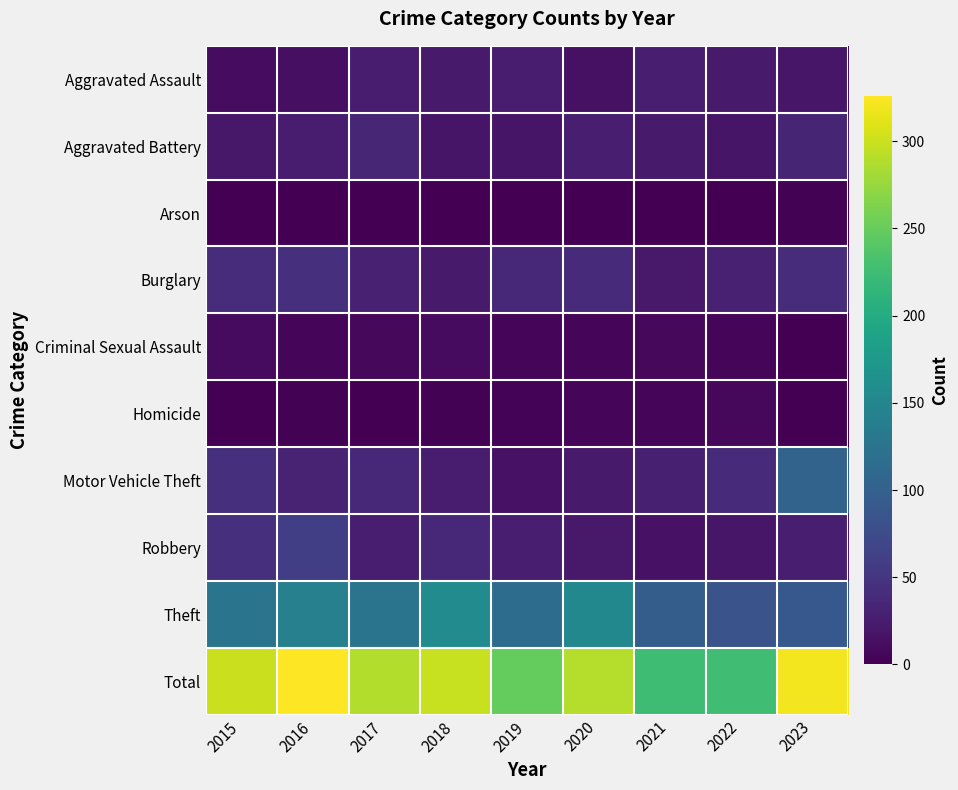

Reading right to left, what are all the values shown in this chart?

Aggravated Assault: 2023=20	2022=23	2021=28	2020=15	2019=25	2018=24	2017=26	2016=13	2015=11
Aggravated Battery: 2023=34	2022=18	2021=23	2020=28	2019=18	2018=19	2017=35	2016=26	2015=21
Arson: 2023=2	2022=0	2021=0	2020=1	2019=0	2018=1	2017=0	2016=1	2015=1
Burglary: 2023=41	2022=30	2021=22	2020=40	2019=38	2018=23	2017=30	2016=44	2015=42
Criminal Sexual Assault: 2023=1	2022=5	2021=7	2020=5	2019=6	2018=10	2017=7	2016=6	2015=10
Homicide: 2023=1	2022=7	2021=4	2020=4	2019=3	2018=2	2017=1	2016=2	2015=0
Motor Vehicle Theft: 2023=104	2022=40	2021=29	2020=23	2019=16	2018=26	2017=36	2016=32	2015=44
Robbery: 2023=27	2022=20	2021=16	2020=22	2019=28	2018=37	2017=28	2016=60	2015=45
Theft: 2023=90	2022=83	2021=96	2020=152	2019=115	2018=157	2017=125	2016=142	2015=126
Total: 2023=320	2022=226	2021=225	2020=290	2019=249	2018=299	2017=288	2016=326	2015=300